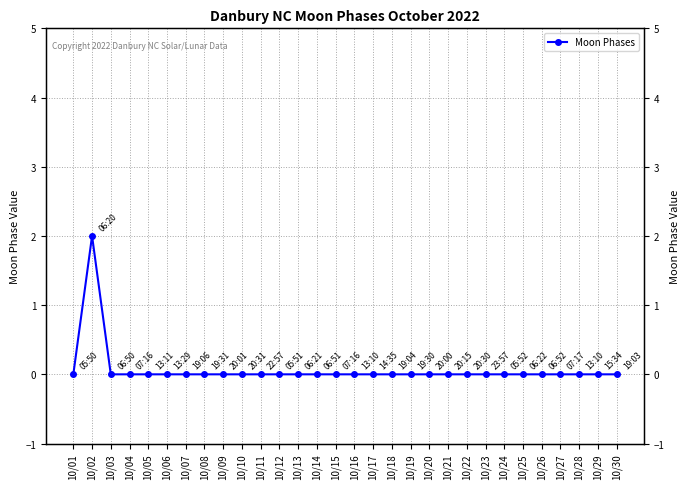

The chart shows a value of 0 at 10/30. True or false?

True